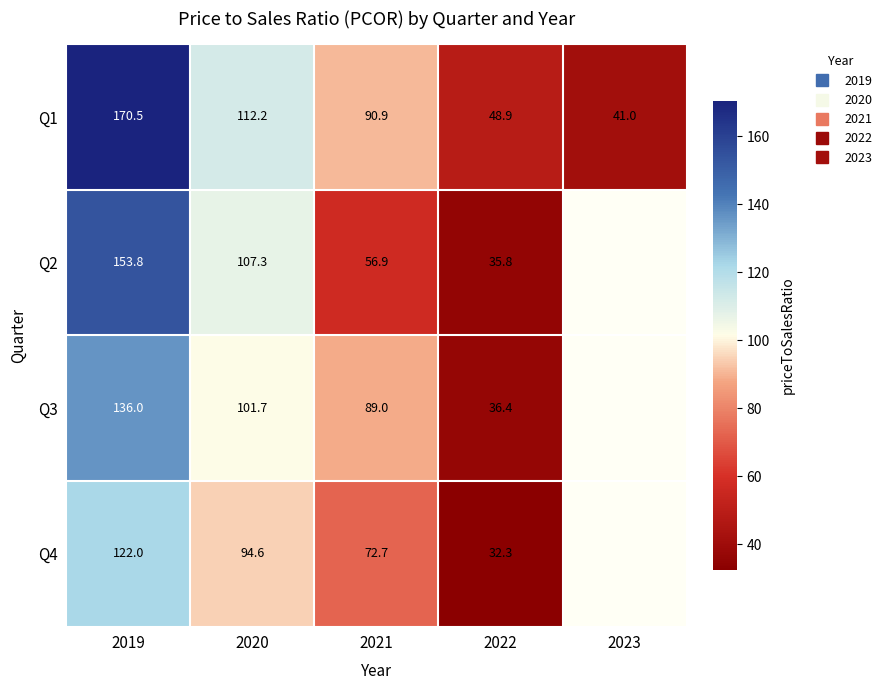

What is the spread (max minus min) of values at 2020?

17.6